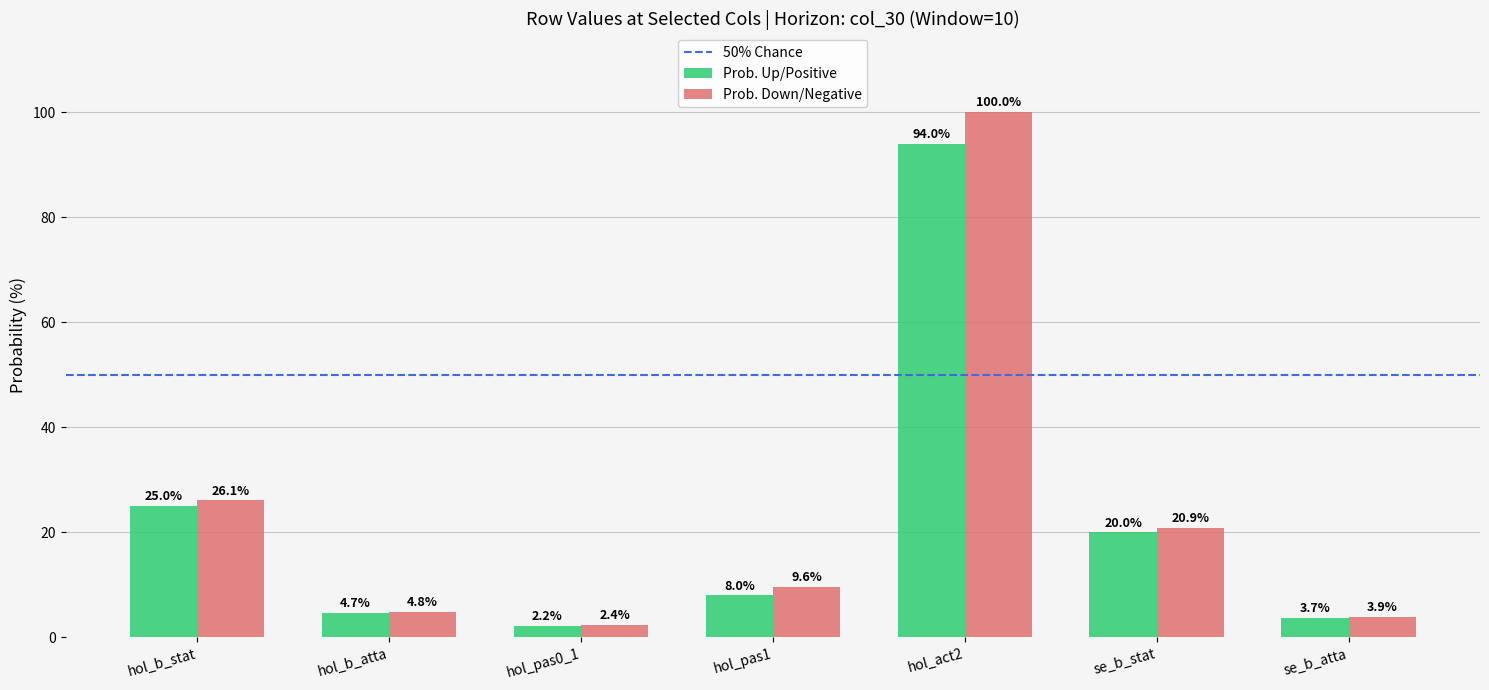

Reading left to right, transcribe all the data shown in this chart.

Prob. Up/Positive: 25.0	4.7	2.2	8.0	94.0	20.0	3.7
Prob. Down/Negative: 26.1	4.8	2.4	9.6	100.0	20.9	3.9